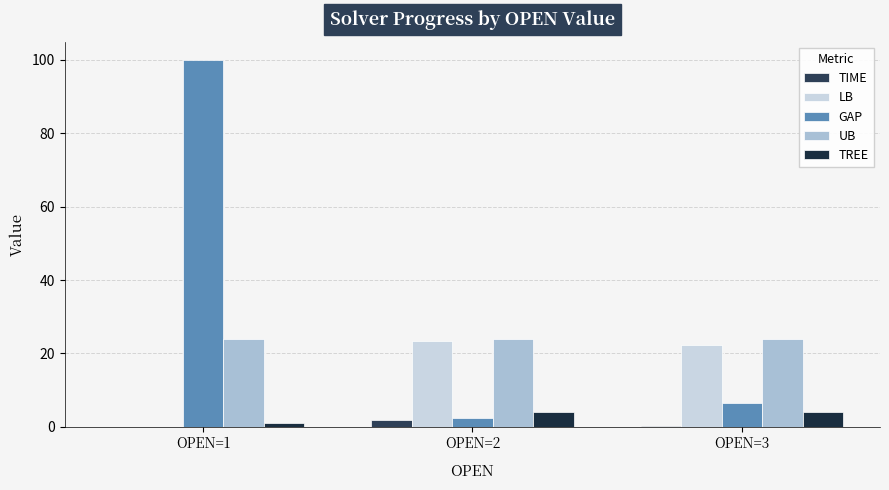

Does the chart contain stacked bars?

No